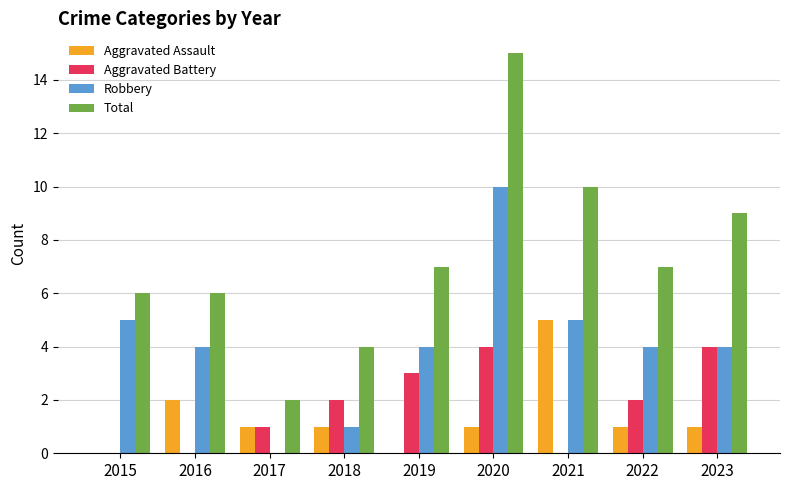

Which series has the largest total across all categories?

Total